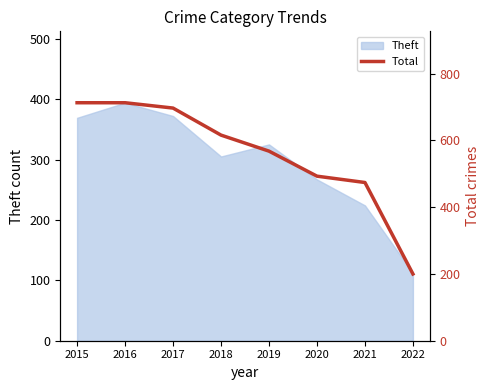

True or false: Theft has a value of 305 at 2018.

True